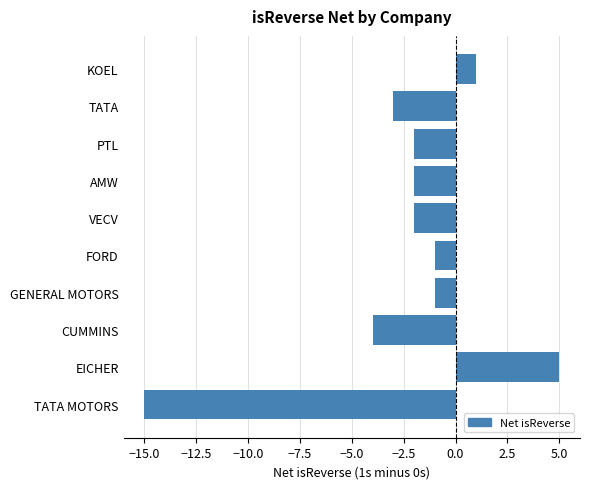

Reading bottom to top, list all the values displayed in this chart.

-15	5	-4	-1	-1	-2	-2	-2	-3	1